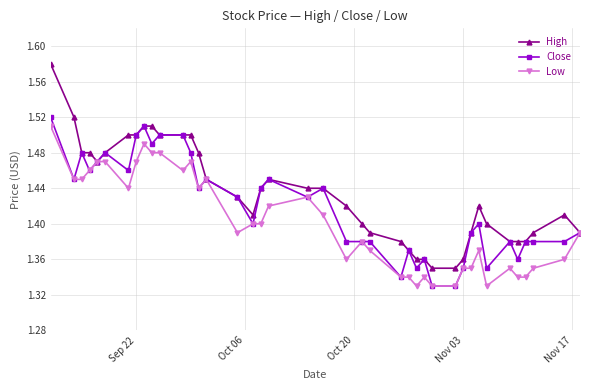

True or false: High has more than 1 points higher than both neighbors.

True